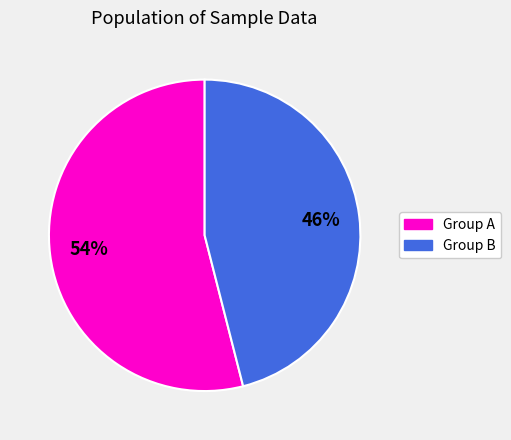

To the nearest percent, what is the difference between the largest and smallest slice percentages?

8%